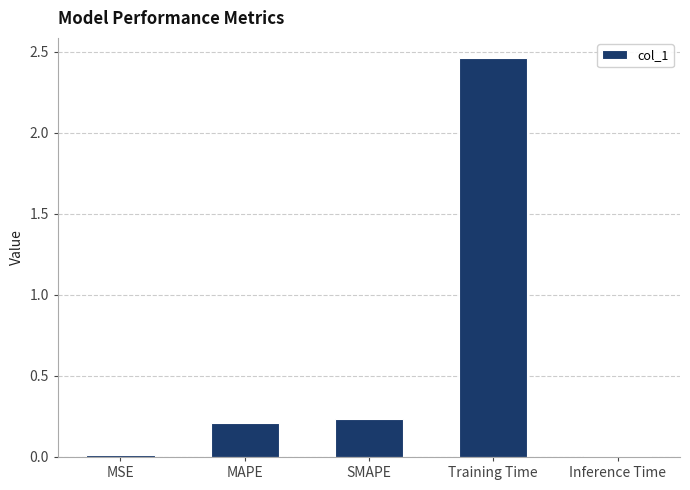

What is the label of the 1st bar from the right?

Inference Time